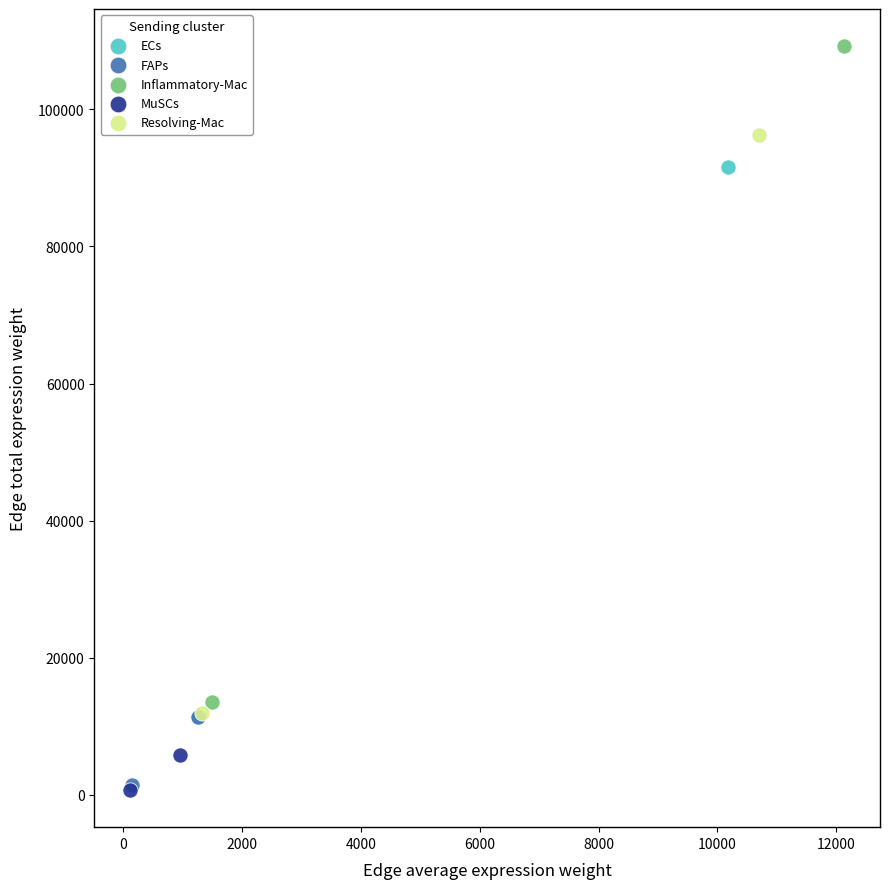

Which series has the largest Y range (max minus min)?

Inflammatory-Mac